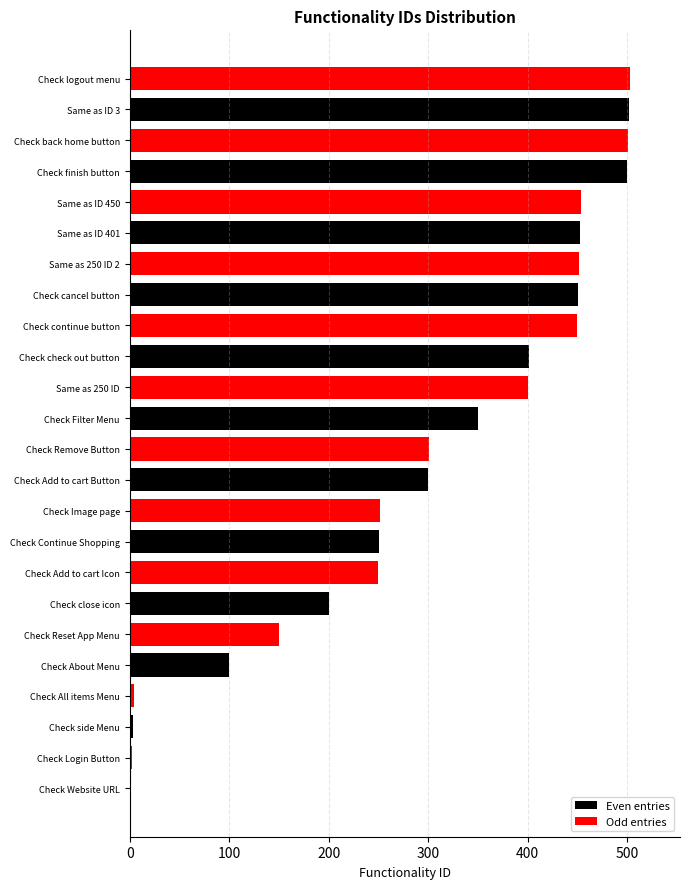

Between Check cancel button and Check Add to cart Button, which is larger?

Check cancel button